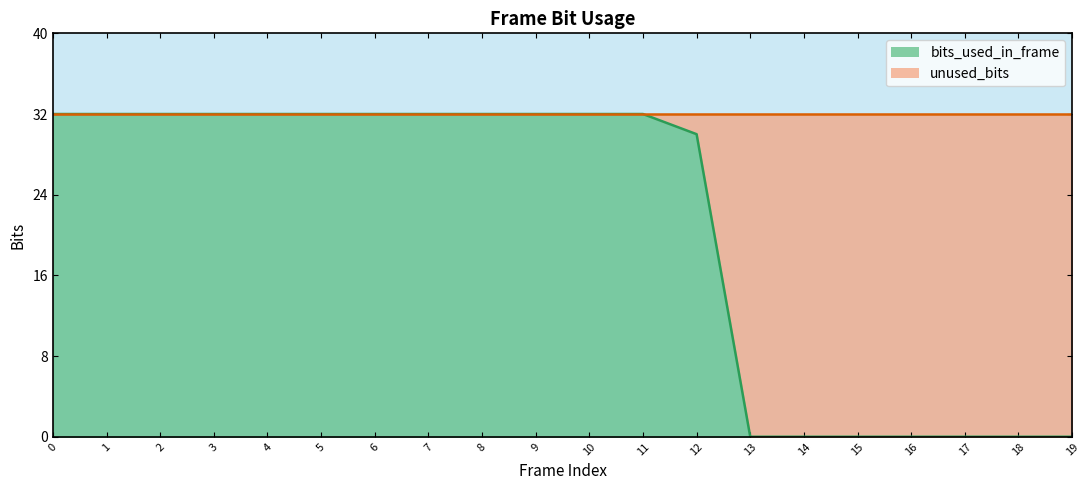

True or false: the data has more than 1 interior local peaks.

False